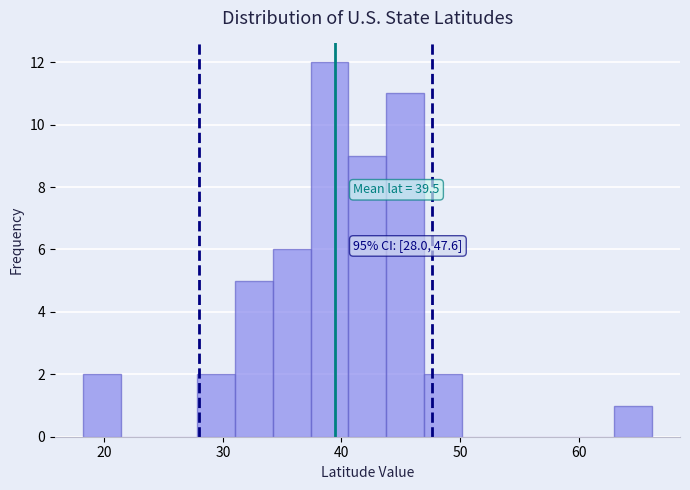

Around what value on the x-axis is the tallest bar? Give the approximate position of its centre, as read against the axis.

39